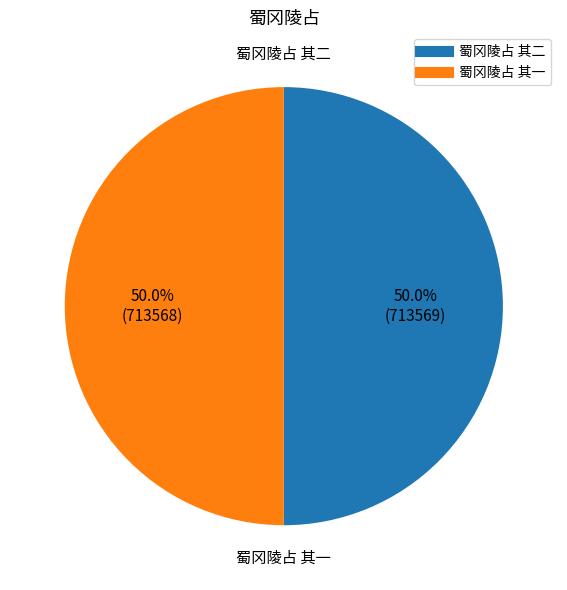

What is the ratio of the value at 蜀冈陵占 其一 to the value at 蜀冈陵占 其二?

1.0